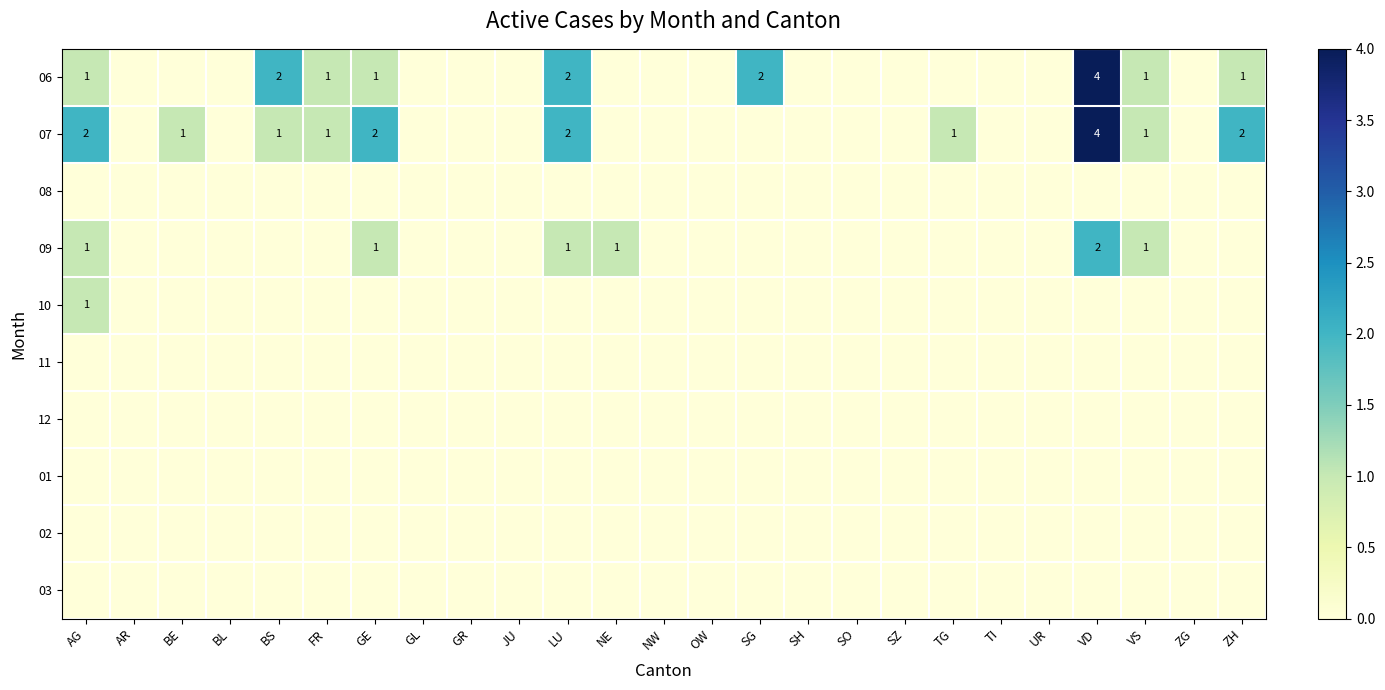

Rank the series at FR from highest to lowest value.

06, 07, 08, 09, 10, 11, 12, 01, 02, 03